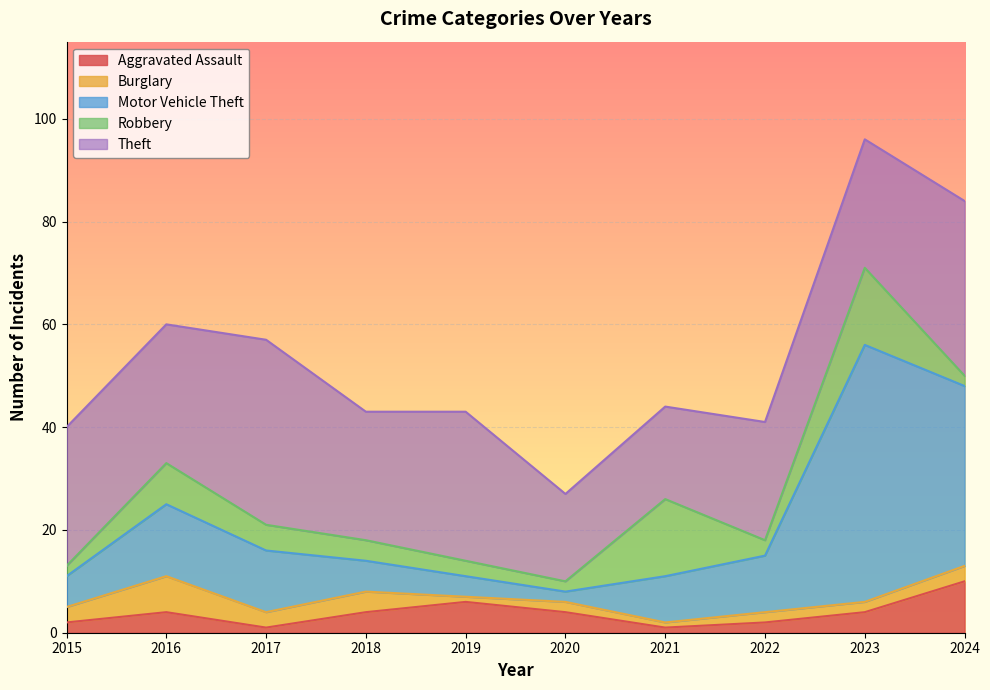

What is the value of the Robbery point at the 10th from the left?

2